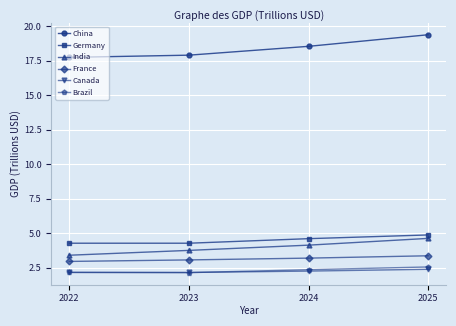

What is the difference between the India values at 2025 and 2022?

1.2